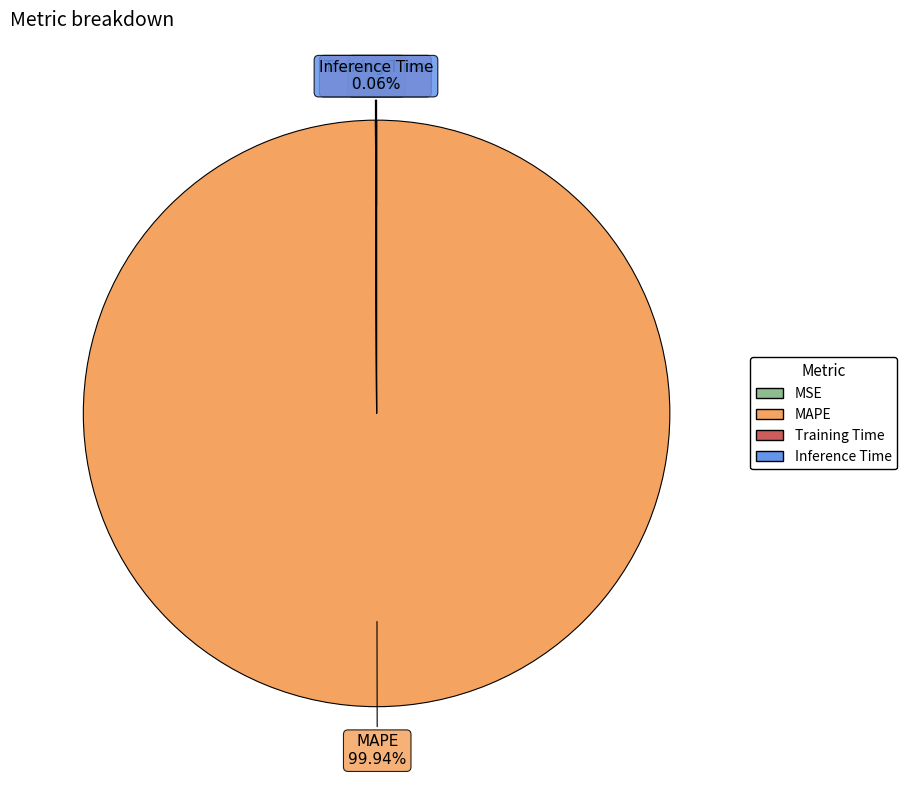

Which slice is the largest?

MAPE